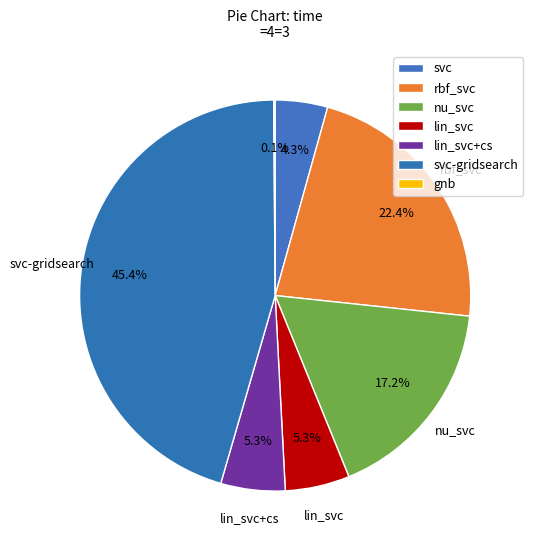

What is the change in value from svc to gnb?

-0.3